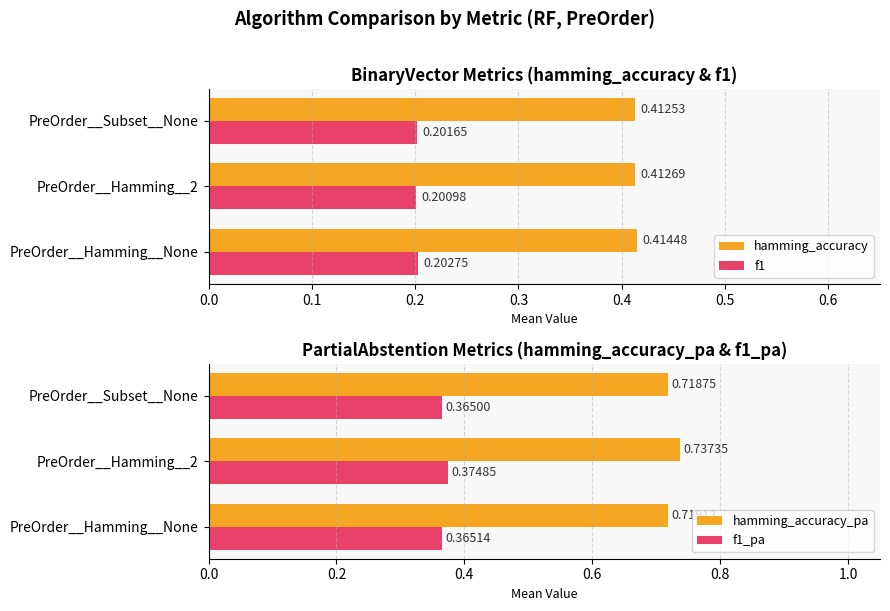

Which category has the lowest value in the f1_pa series?

PreOrder__Subset__None